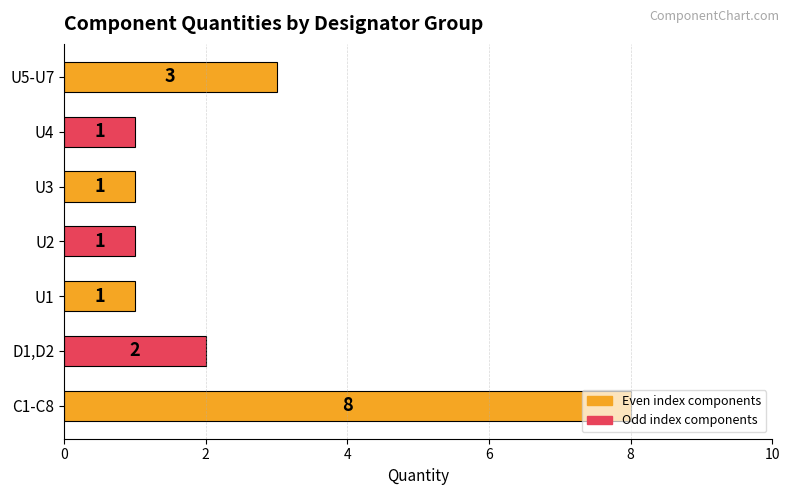

Which has a higher value, D1,D2 or U4?

D1,D2